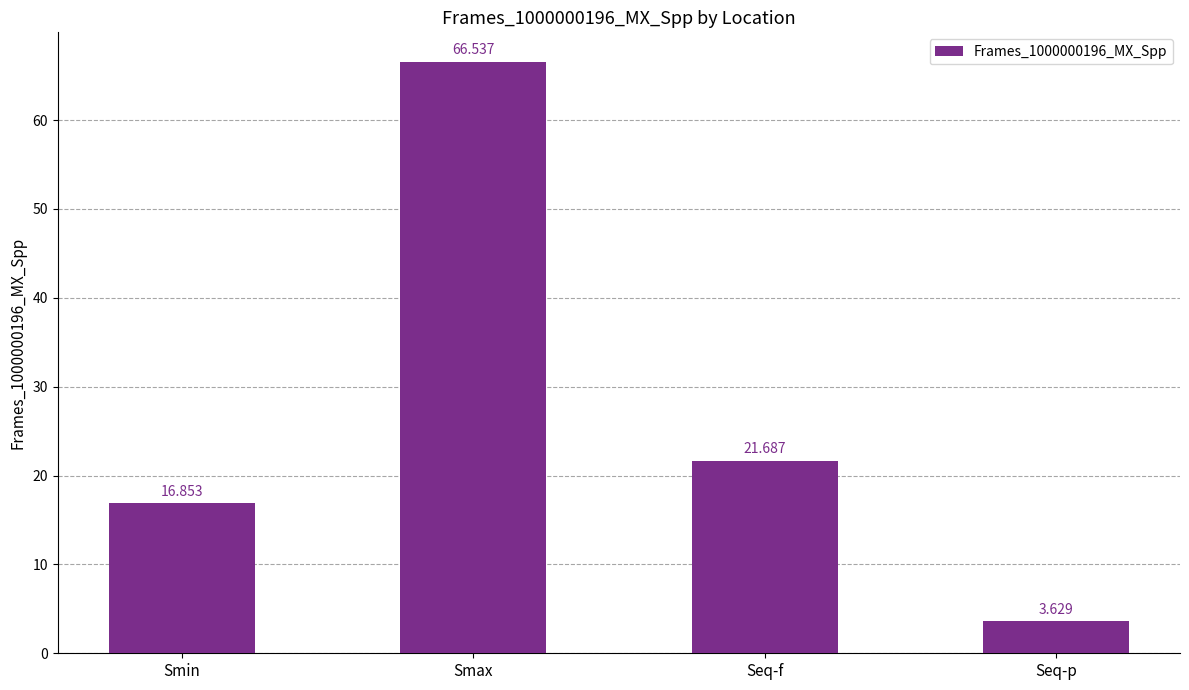

Between Smax and Seq-f, which is larger?

Smax